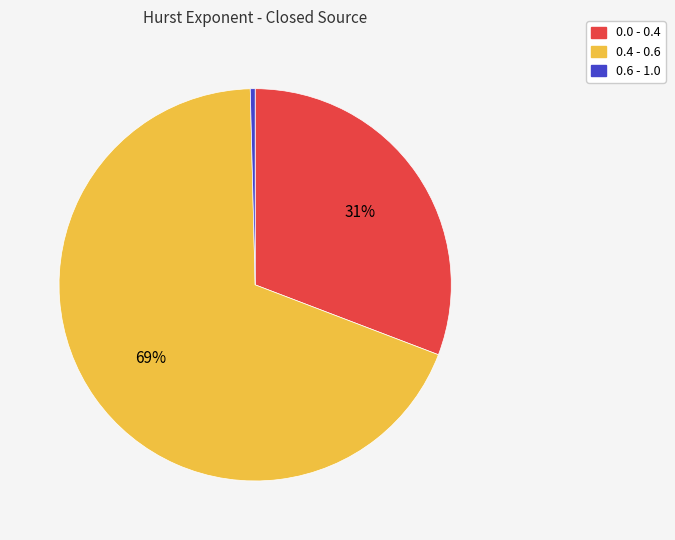

To the nearest percent, what portion does 0.4 - 0.6 represent?

69%